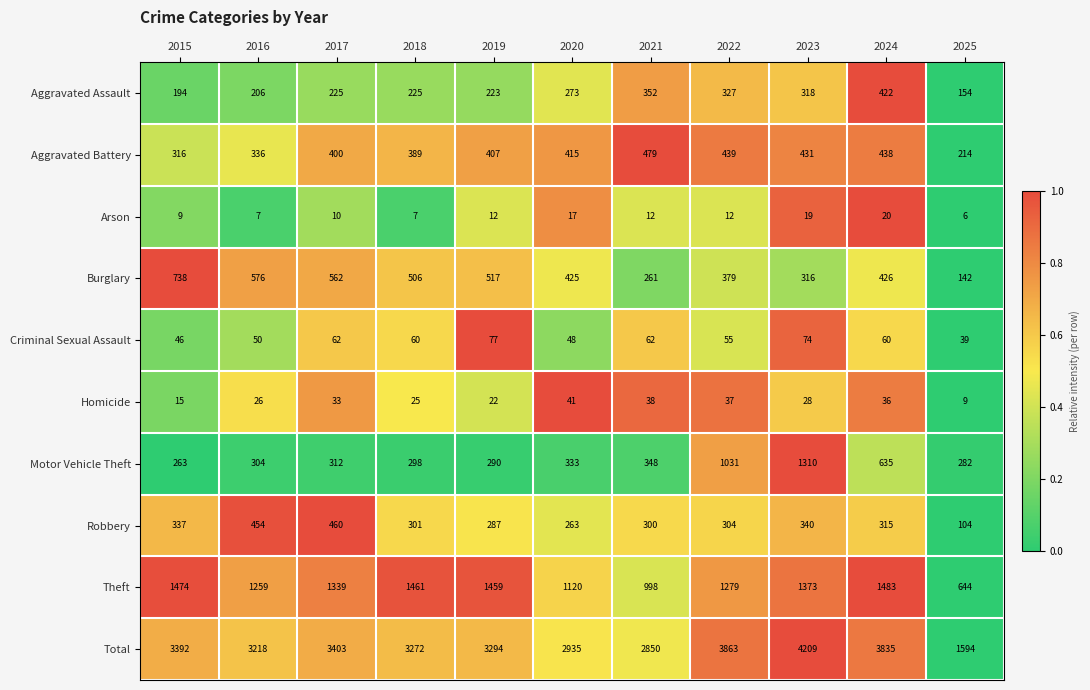

The Aggravated Assault series shows 422 at 2024. True or false?

True